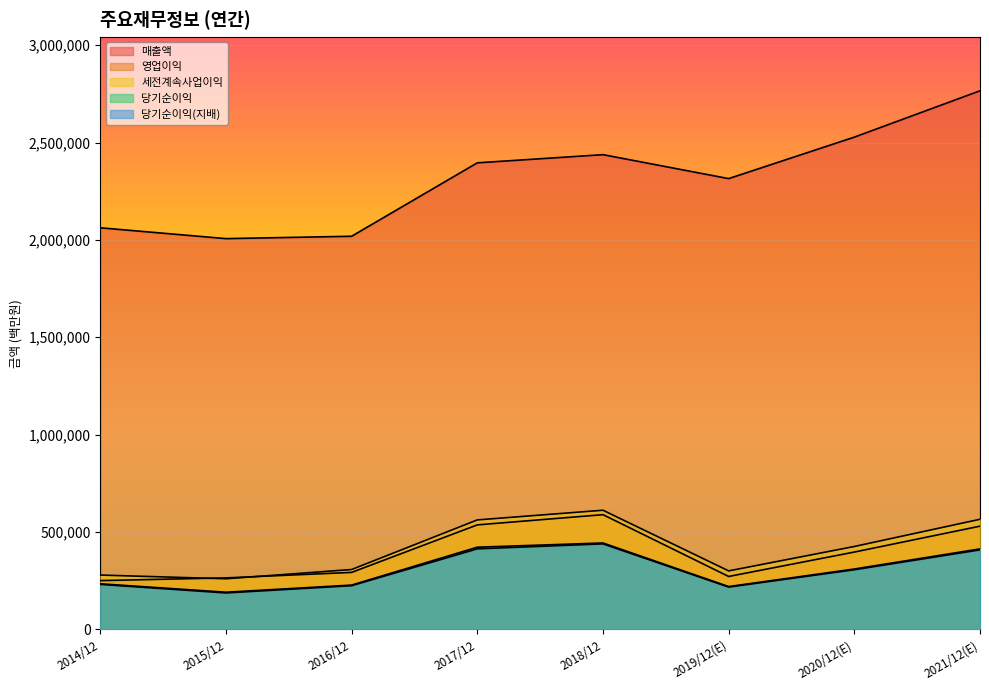

At which category does 당기순이익 reach its first local peak?

2018/12